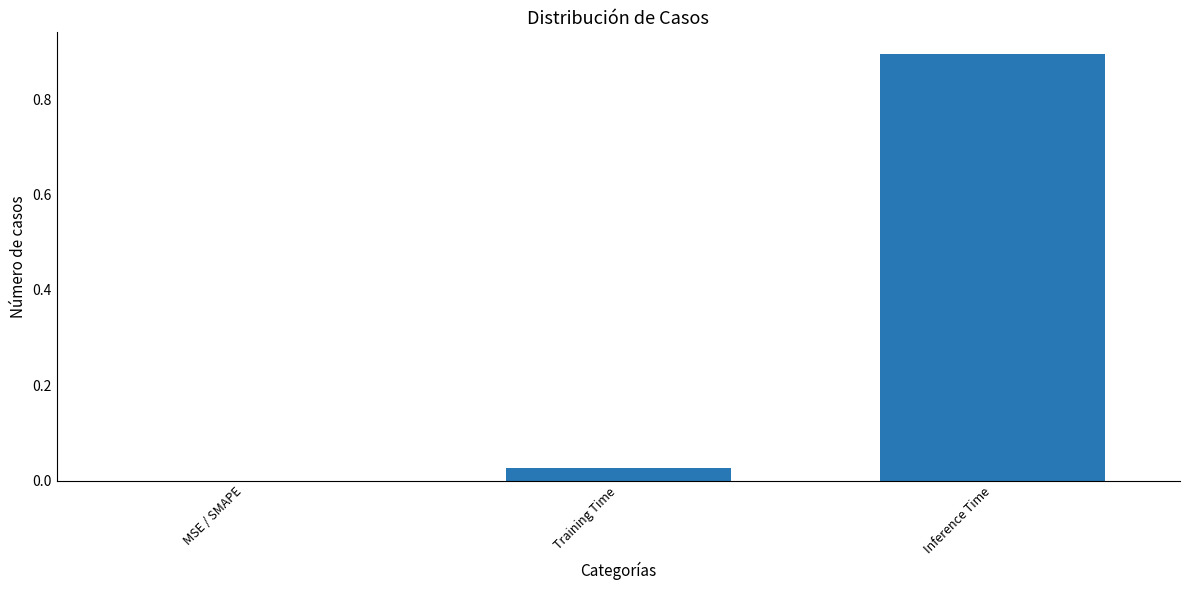

What is the sum of all values?

0.9